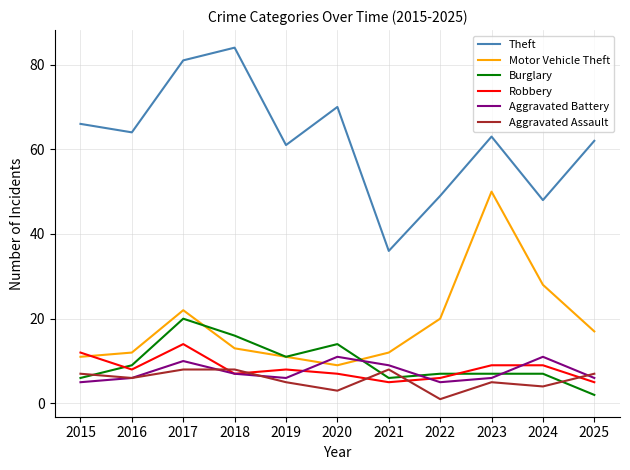

At 2022, list the series in order from smallest to largest.

Aggravated Assault, Aggravated Battery, Robbery, Burglary, Motor Vehicle Theft, Theft